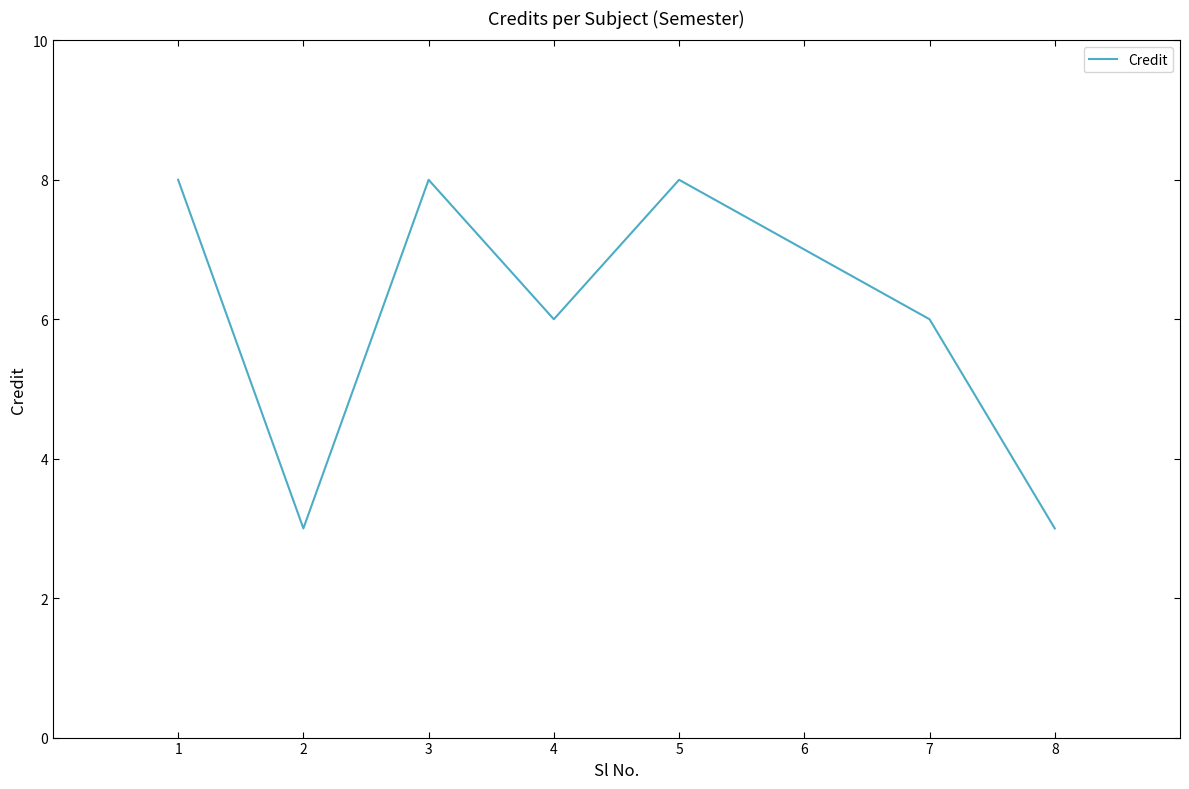

How many lines are shown in the chart?

1